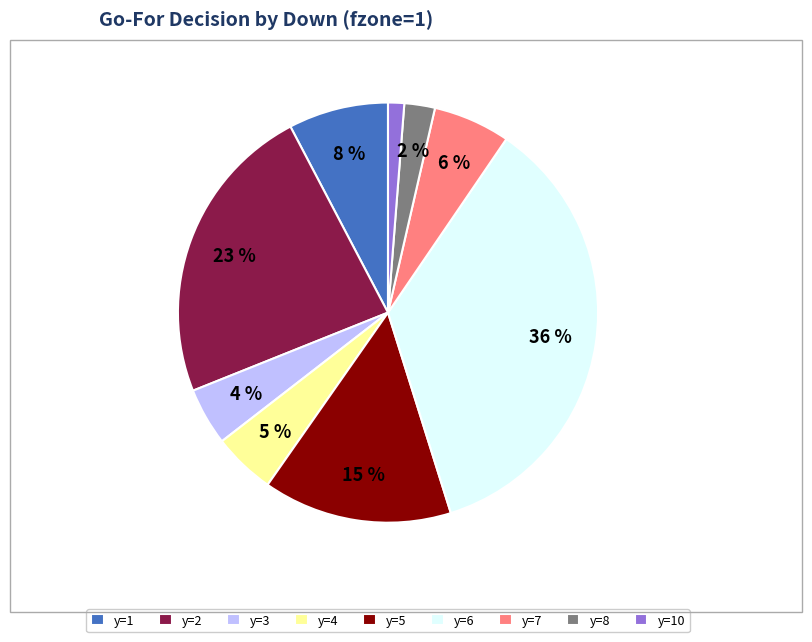

True or false: y=2 accounts for 10% of the total.

False